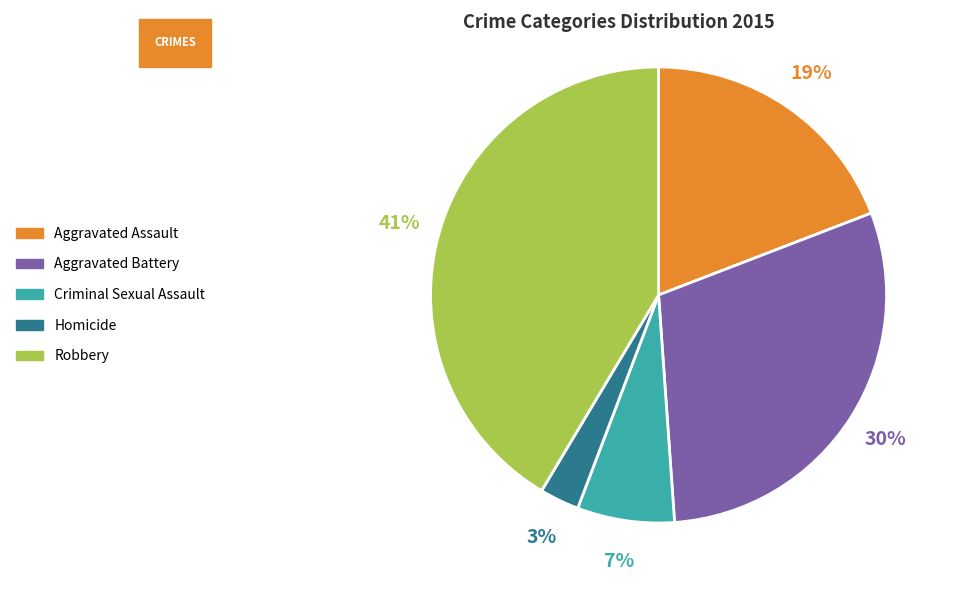

Does Aggravated Assault represent more than half of the total?

No